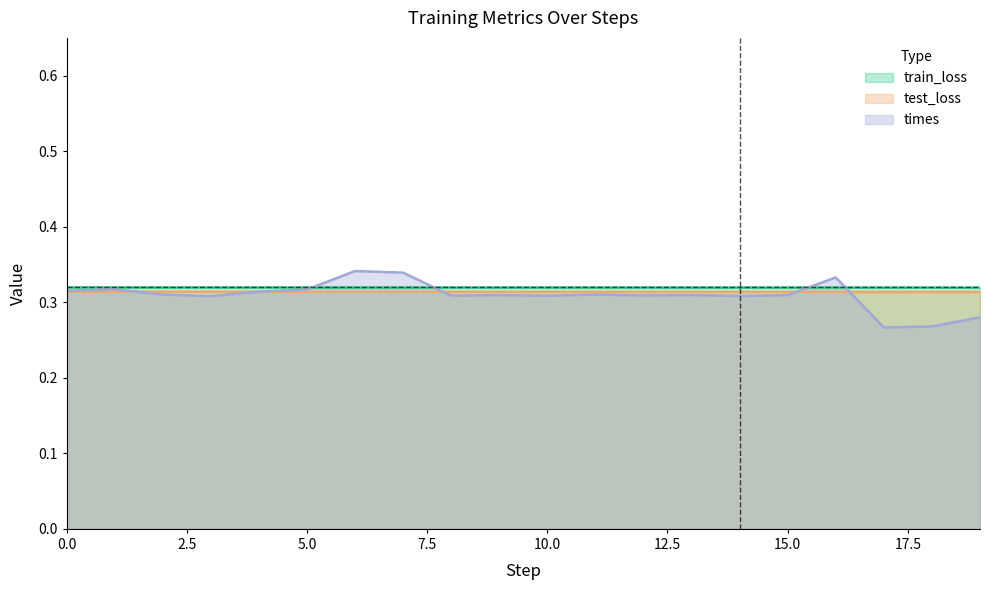

Rank the series by their average value, from lowest to highest.

times, test_loss, train_loss